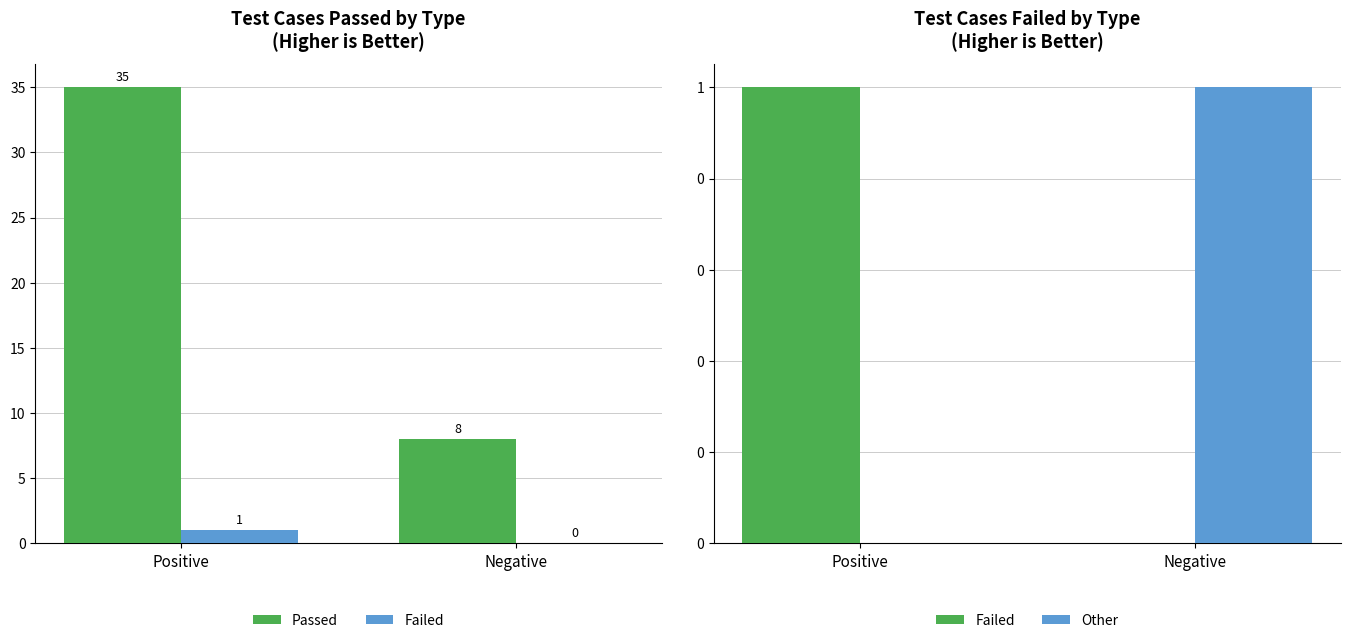

Where is Passed nearest to the value 21?

Negative